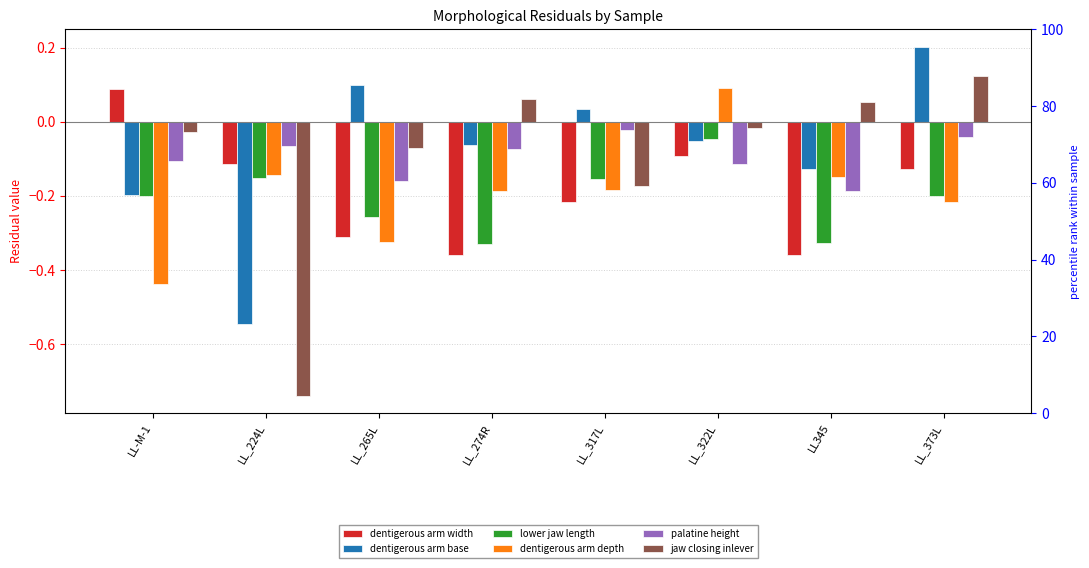

True or false: lower jaw length has a value of -0.4 at LL_265L.

False